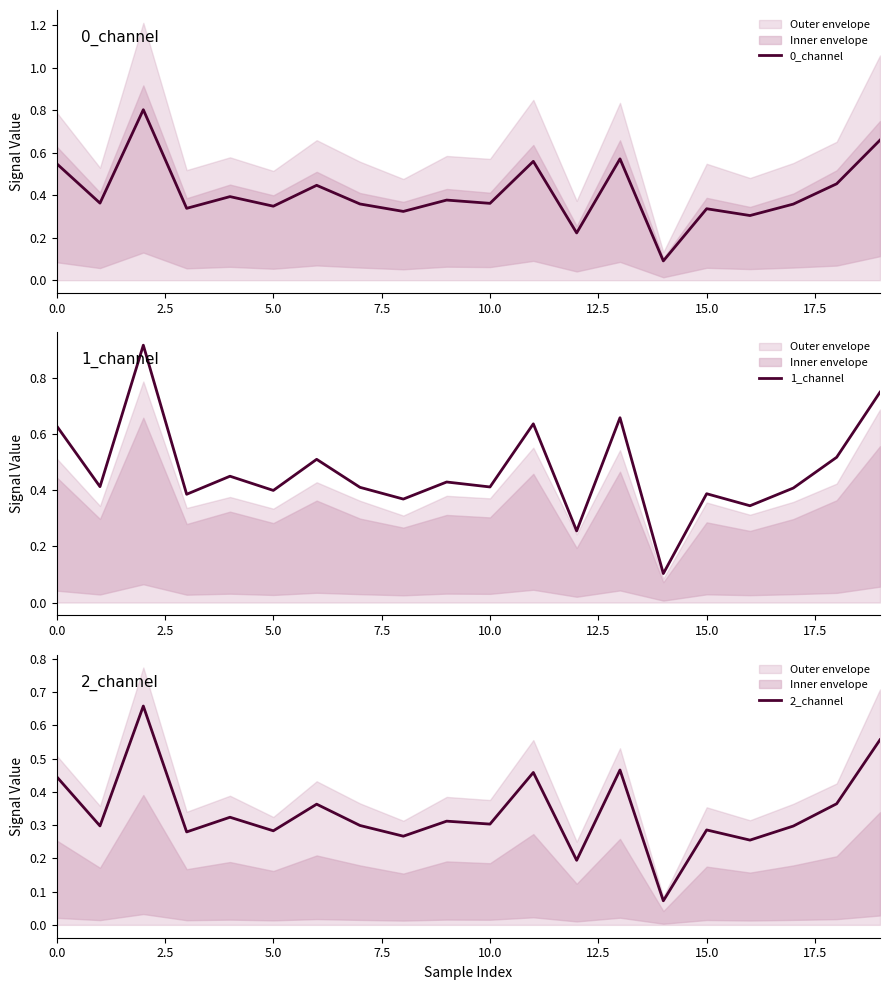

True or false: 0_channel has more than 0 points higher than both neighbors.

True